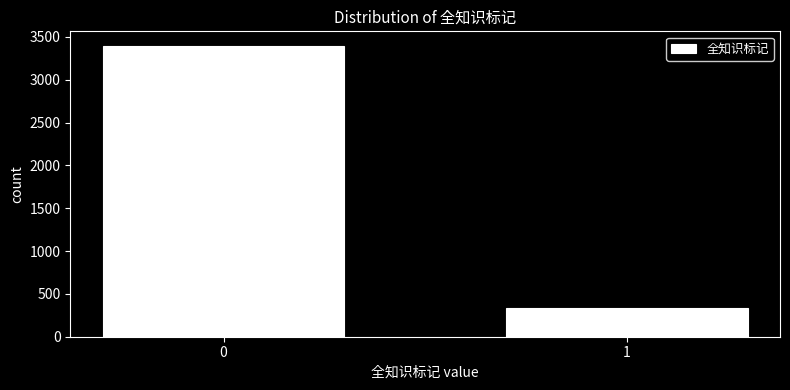

Reading left to right, extract all data points from this chart.

0=3395	1=341